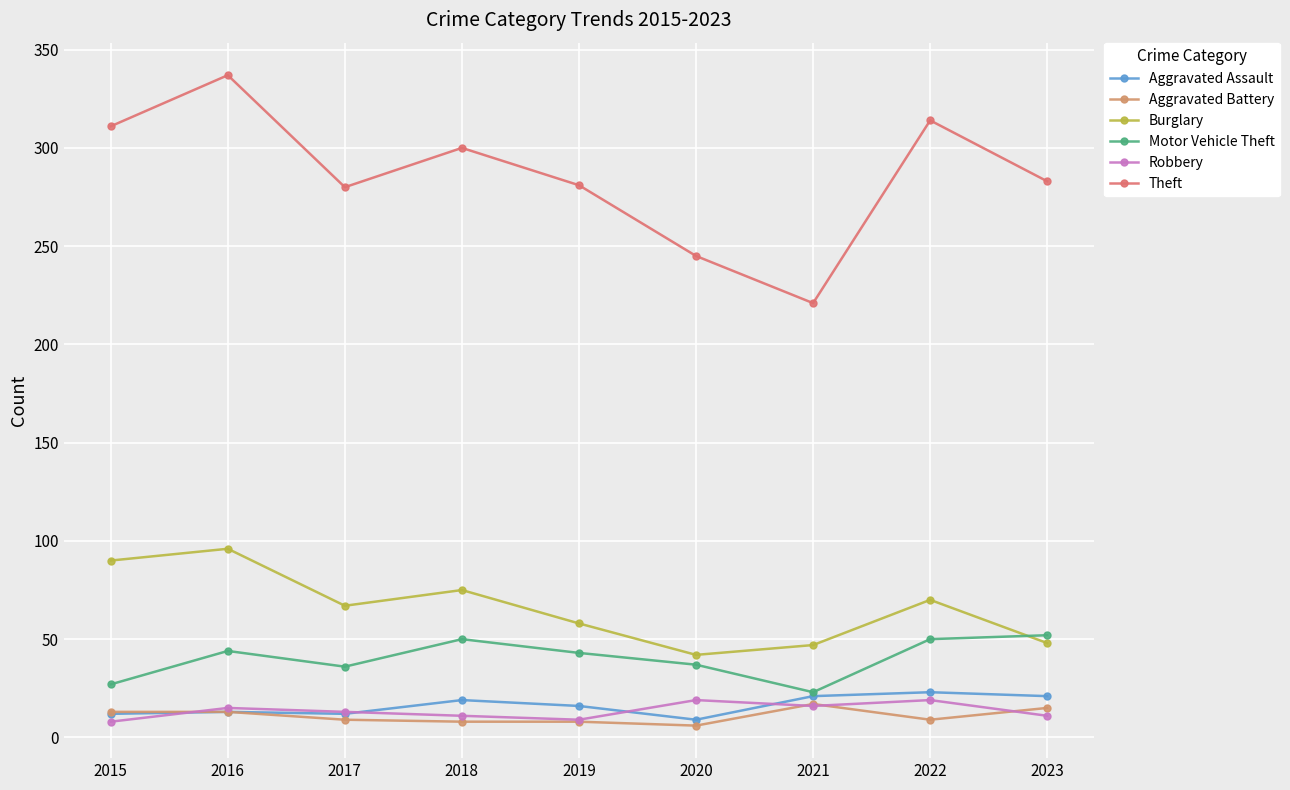

At which category is the sum across all series the highest?

2016